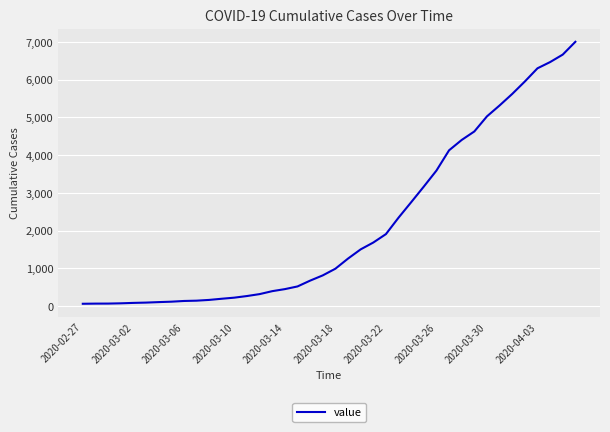

What is the maximum value shown in the chart?

7003